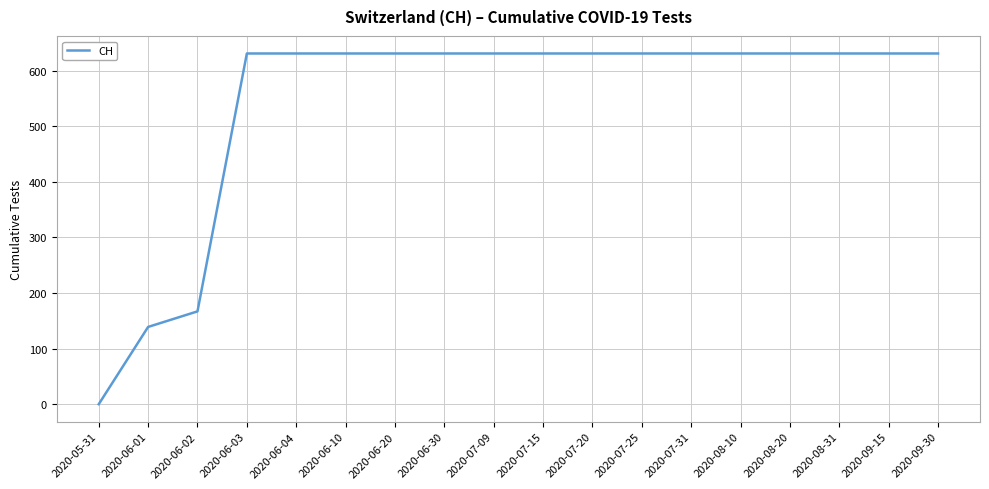

How many values are below 631?

3